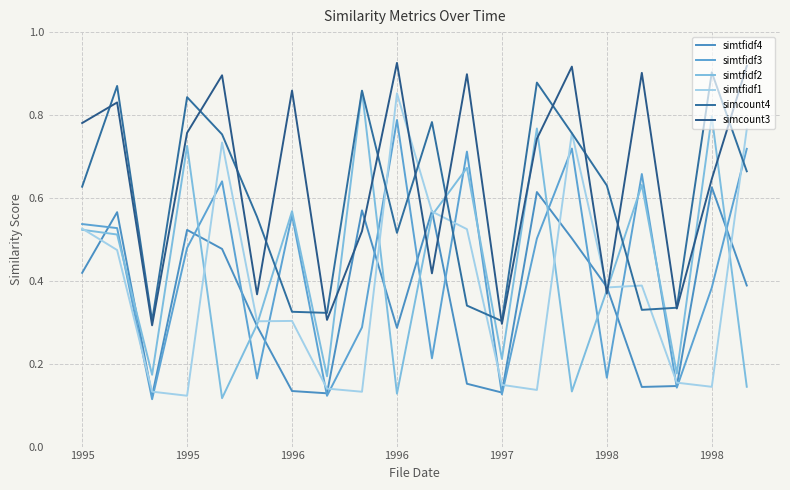

At which category does simtfidf4 reach its first local peak?

1995